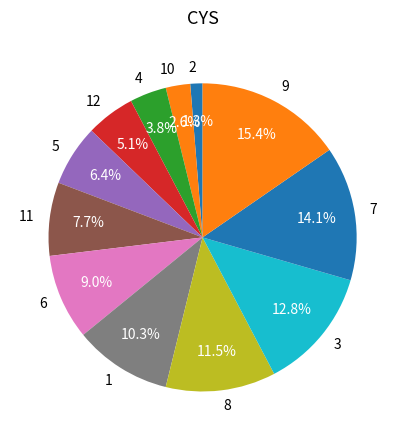

What is the ratio of the value at 12 to the value at 10?

2.0